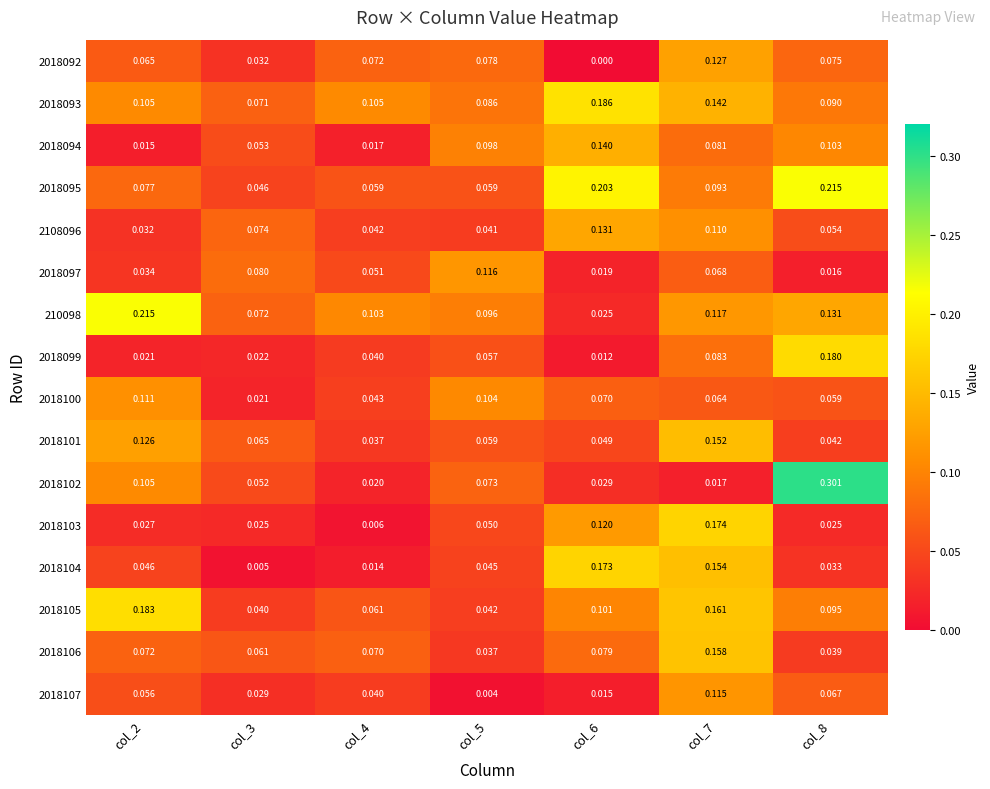

Reading left to right, list all the values displayed in this chart.

2018092: col_2=0.1	col_3=0.0	col_4=0.1	col_5=0.1	col_6=0.0	col_7=0.1	col_8=0.1
2018093: col_2=0.1	col_3=0.1	col_4=0.1	col_5=0.1	col_6=0.2	col_7=0.1	col_8=0.1
2018094: col_2=0.0	col_3=0.1	col_4=0.0	col_5=0.1	col_6=0.1	col_7=0.1	col_8=0.1
2018095: col_2=0.1	col_3=0.0	col_4=0.1	col_5=0.1	col_6=0.2	col_7=0.1	col_8=0.2
2108096: col_2=0.0	col_3=0.1	col_4=0.0	col_5=0.0	col_6=0.1	col_7=0.1	col_8=0.1
2018097: col_2=0.0	col_3=0.1	col_4=0.1	col_5=0.1	col_6=0.0	col_7=0.1	col_8=0.0
210098: col_2=0.2	col_3=0.1	col_4=0.1	col_5=0.1	col_6=0.0	col_7=0.1	col_8=0.1
2018099: col_2=0.0	col_3=0.0	col_4=0.0	col_5=0.1	col_6=0.0	col_7=0.1	col_8=0.2
2018100: col_2=0.1	col_3=0.0	col_4=0.0	col_5=0.1	col_6=0.1	col_7=0.1	col_8=0.1
2018101: col_2=0.1	col_3=0.1	col_4=0.0	col_5=0.1	col_6=0.0	col_7=0.2	col_8=0.0
2018102: col_2=0.1	col_3=0.1	col_4=0.0	col_5=0.1	col_6=0.0	col_7=0.0	col_8=0.3
2018103: col_2=0.0	col_3=0.0	col_4=0.0	col_5=0.1	col_6=0.1	col_7=0.2	col_8=0.0
2018104: col_2=0.0	col_3=0.0	col_4=0.0	col_5=0.0	col_6=0.2	col_7=0.2	col_8=0.0
2018105: col_2=0.2	col_3=0.0	col_4=0.1	col_5=0.0	col_6=0.1	col_7=0.2	col_8=0.1
2018106: col_2=0.1	col_3=0.1	col_4=0.1	col_5=0.0	col_6=0.1	col_7=0.2	col_8=0.0
2018107: col_2=0.1	col_3=0.0	col_4=0.0	col_5=0.0	col_6=0.0	col_7=0.1	col_8=0.1